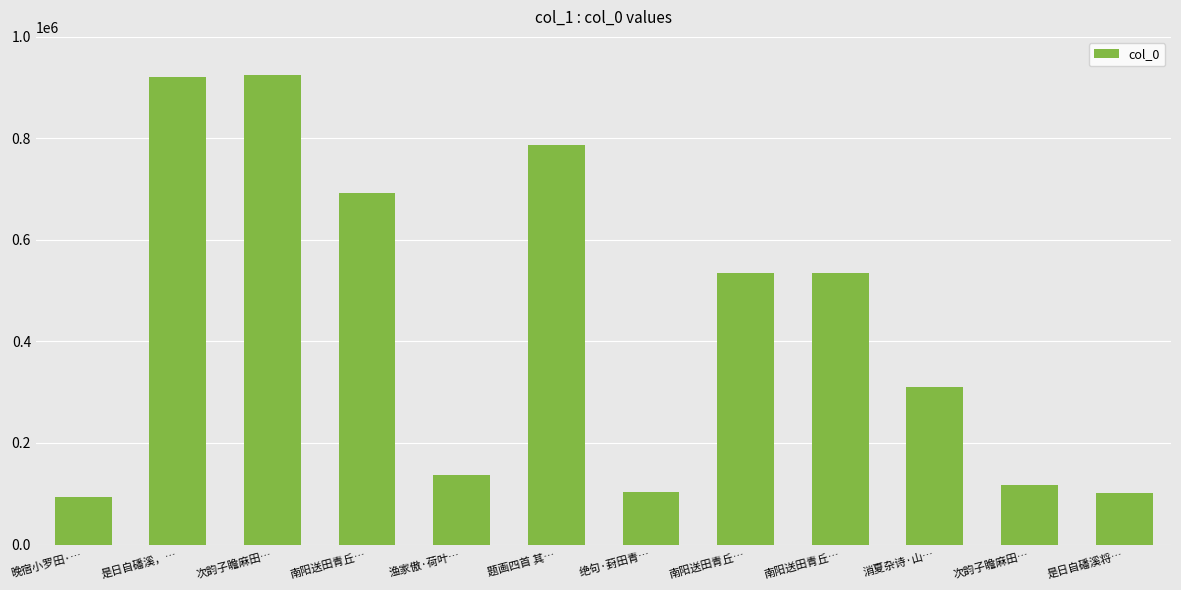

Which has a higher value, 次韵子瞻麻田… or 南阳送田青丘…?

南阳送田青丘…